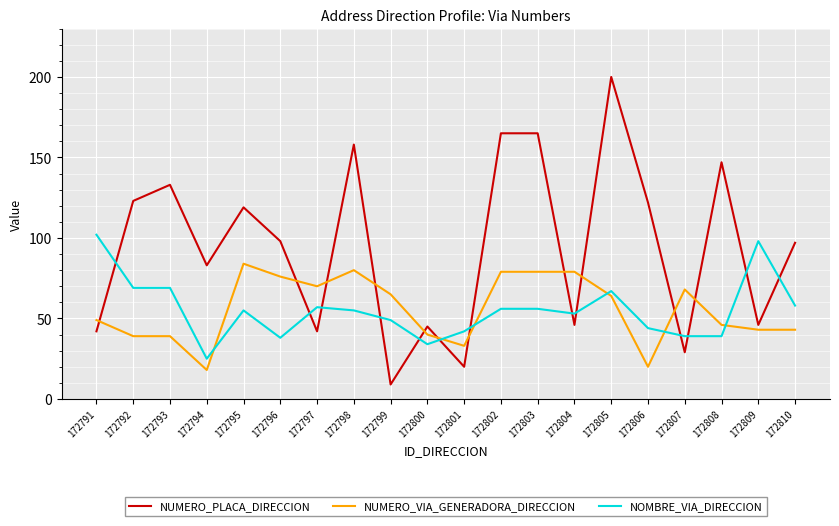

Which series has the largest total across all categories?

NUMERO_PLACA_DIRECCION